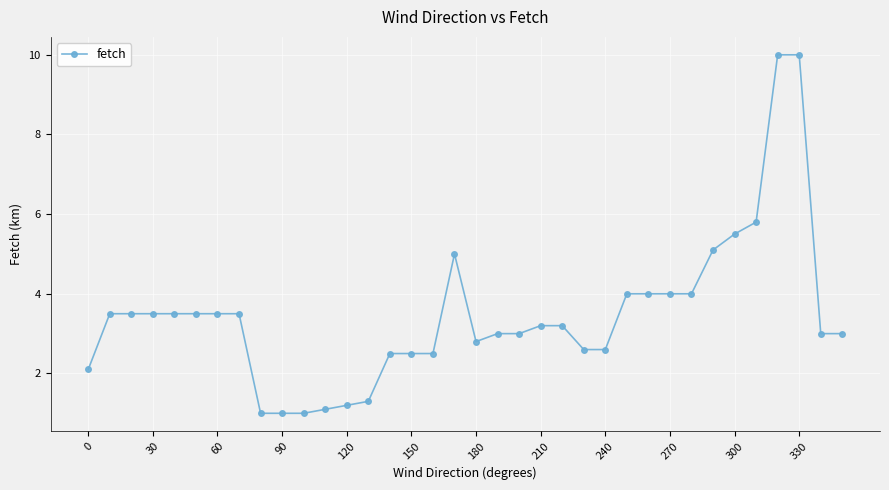

What is the value of the 20th point from the left?

3.0